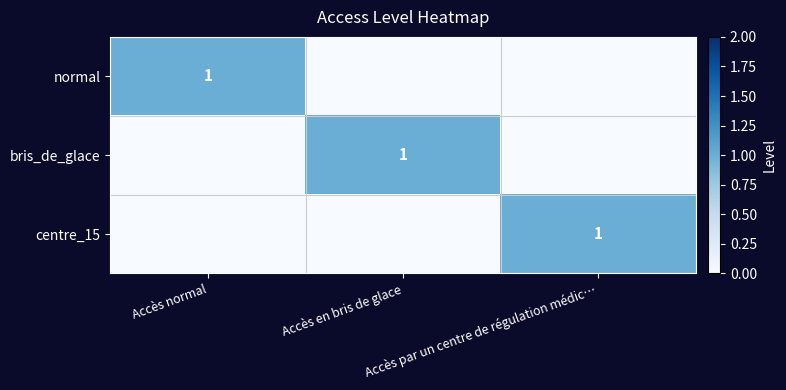

Is the value of centre_15 at Accès par un centre de régulation médic… greater than the value of normal at Accès normal?

No